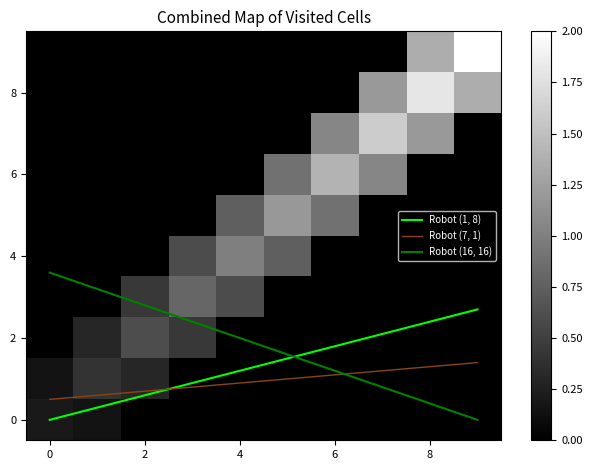

Count the number of categories in the chart.

10